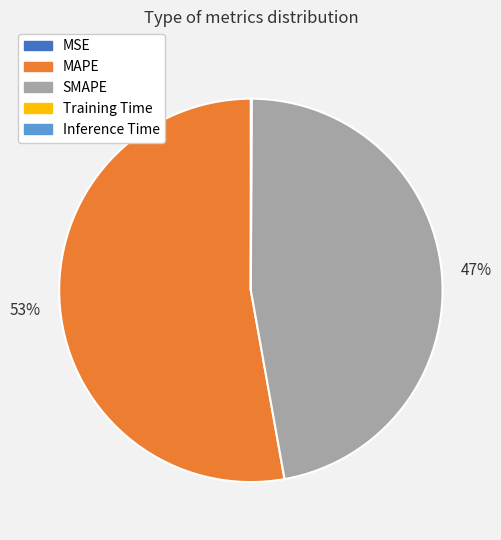

The SMAPE slice represents 33% of the pie. True or false?

False